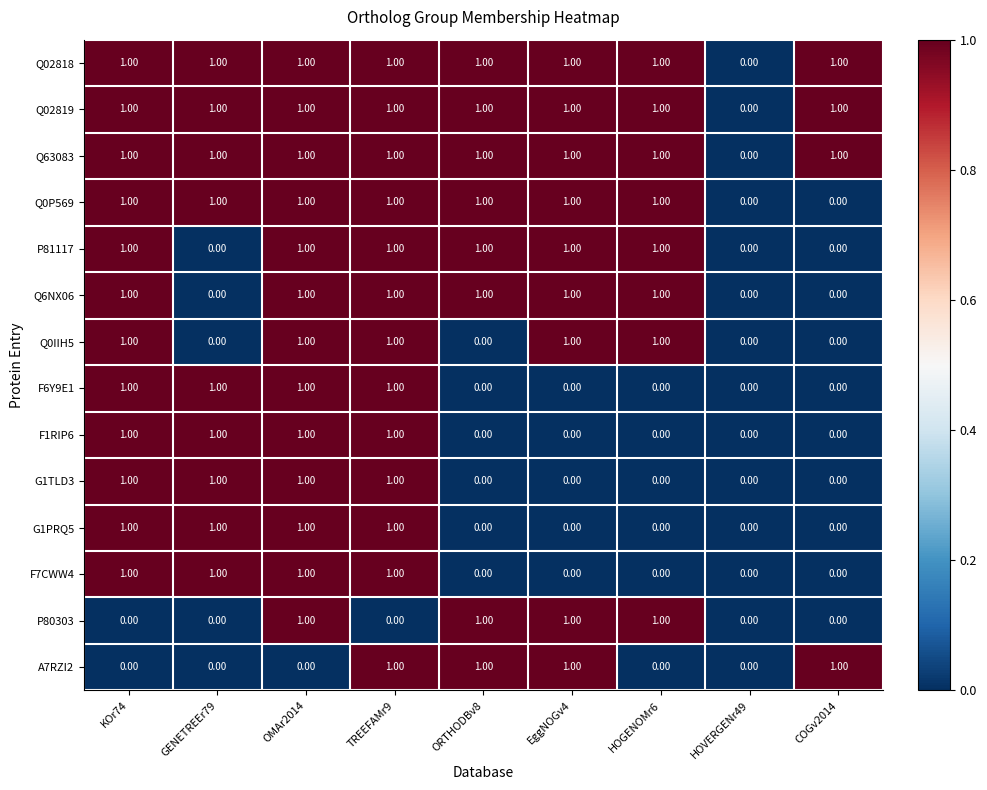

What is the sum of all Q6NX06 values?

6